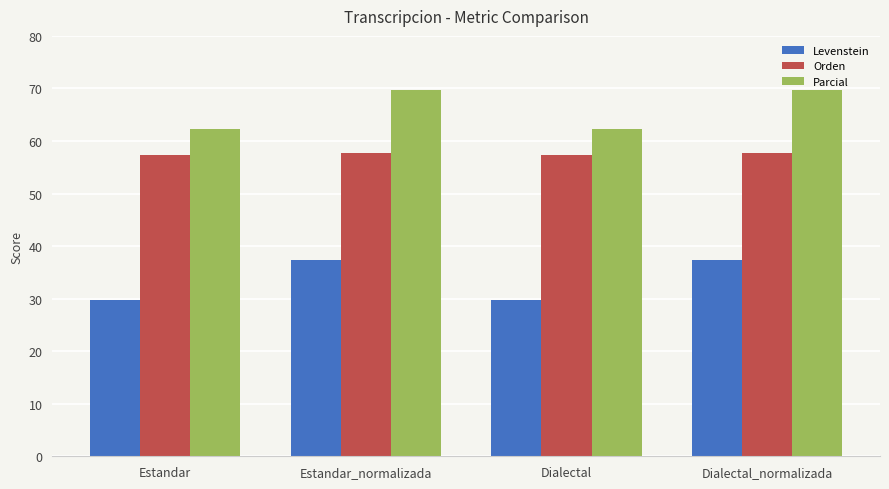

How many bars are there in each group?

3